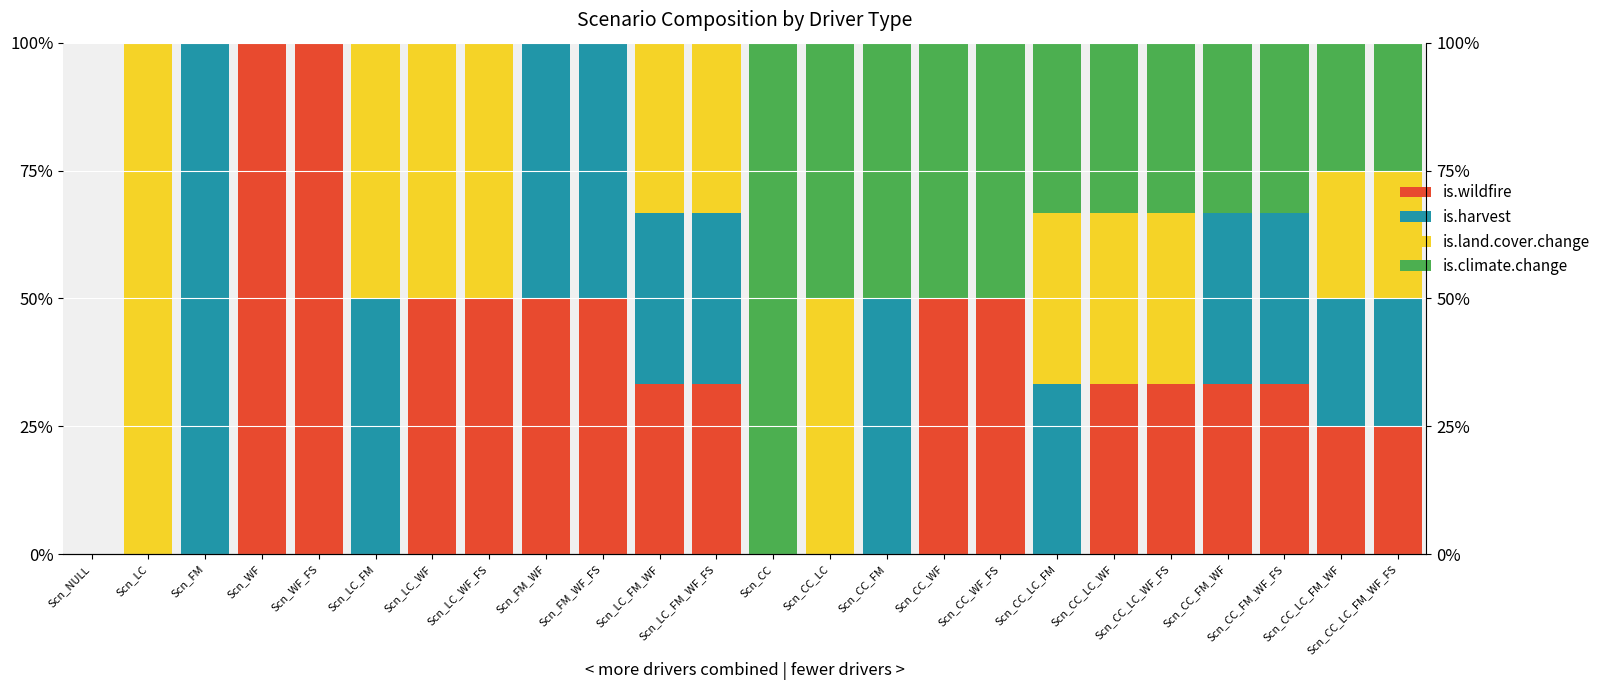

The value of is.land.cover.change at Scn_LC_FM_WF_FS is 0.3. True or false?

True